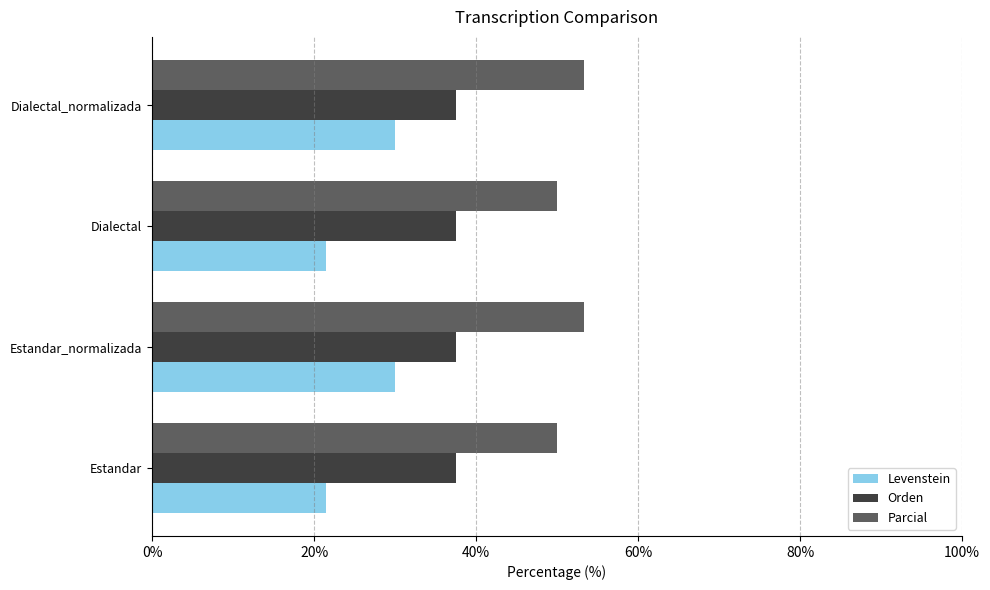

What is the sum of all Levenstein values?

102.9